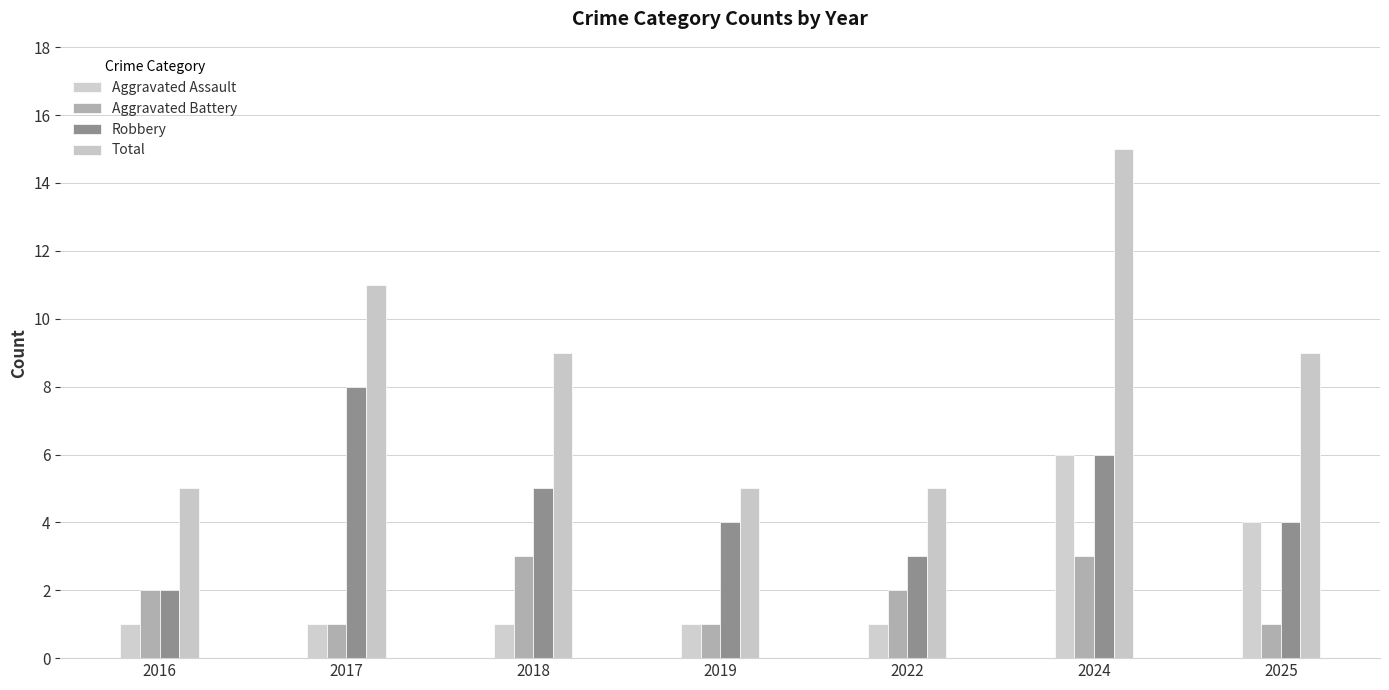

Where does the Total series first go above 9?

2017